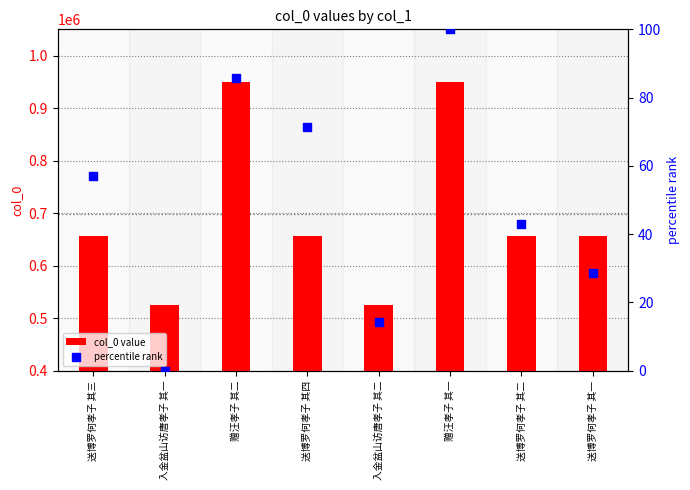

Which series reaches the maximum Y coordinate?

col_0 value